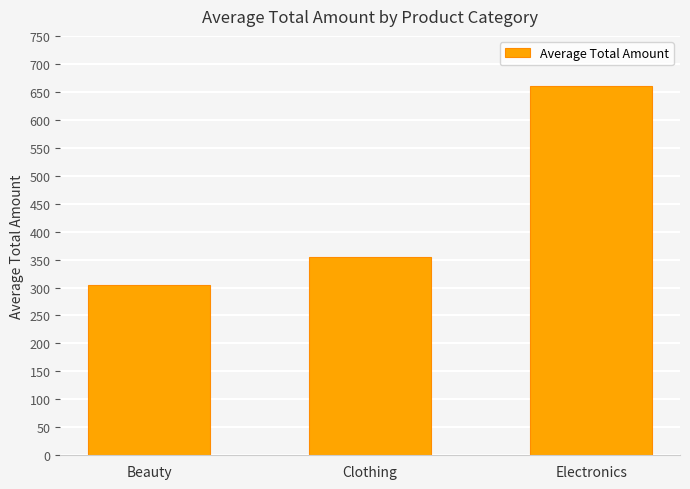

What is the label of the 1st bar from the left?

Beauty